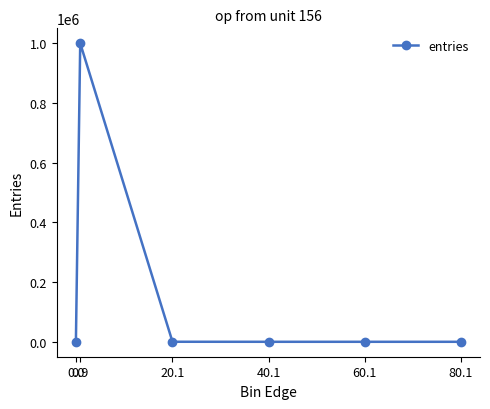

The value at 0.0 is 632003. True or false?

False